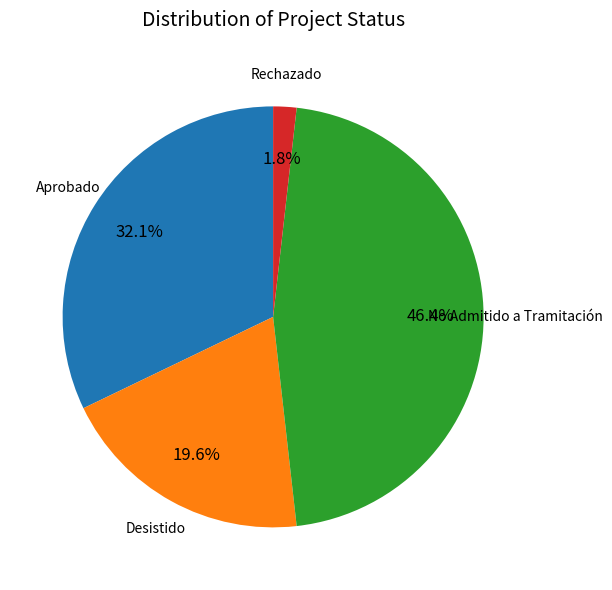

Does any single category account for the majority?

No